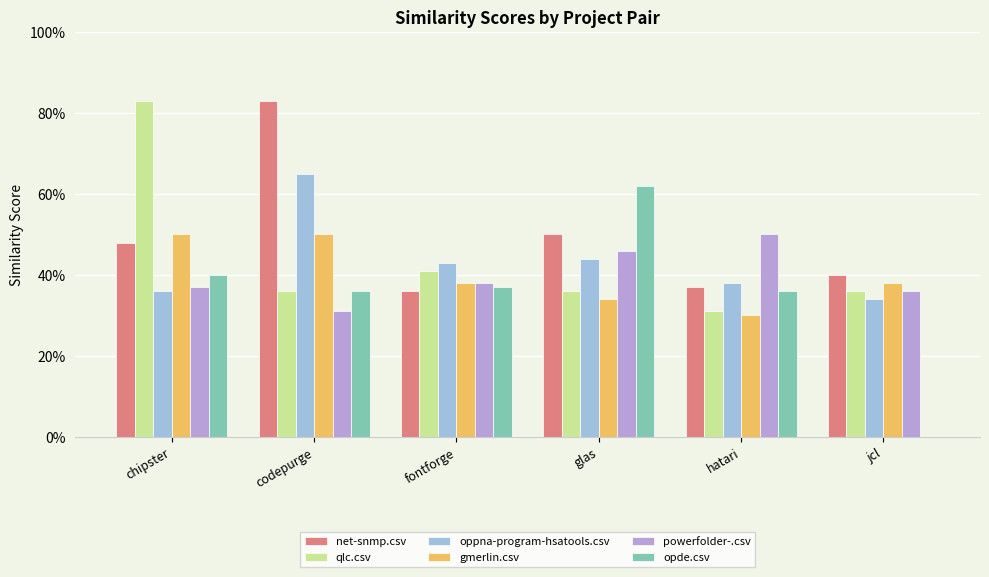

At which category is the sum across all series the highest?

codepurge